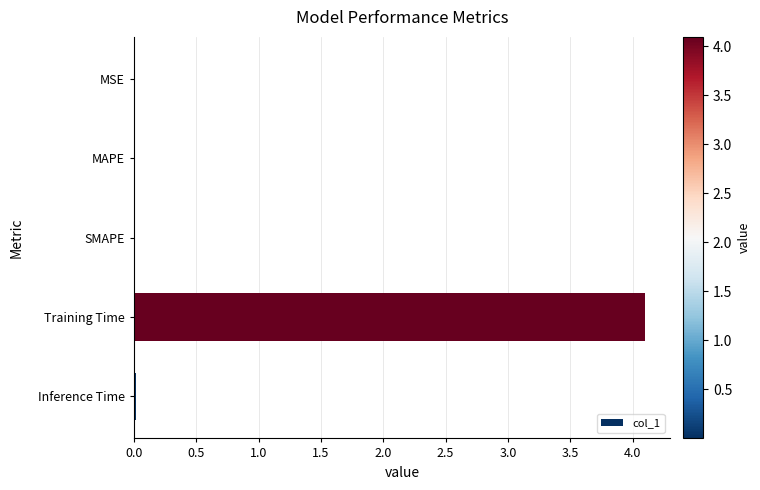

What is the sum of all values?

4.1